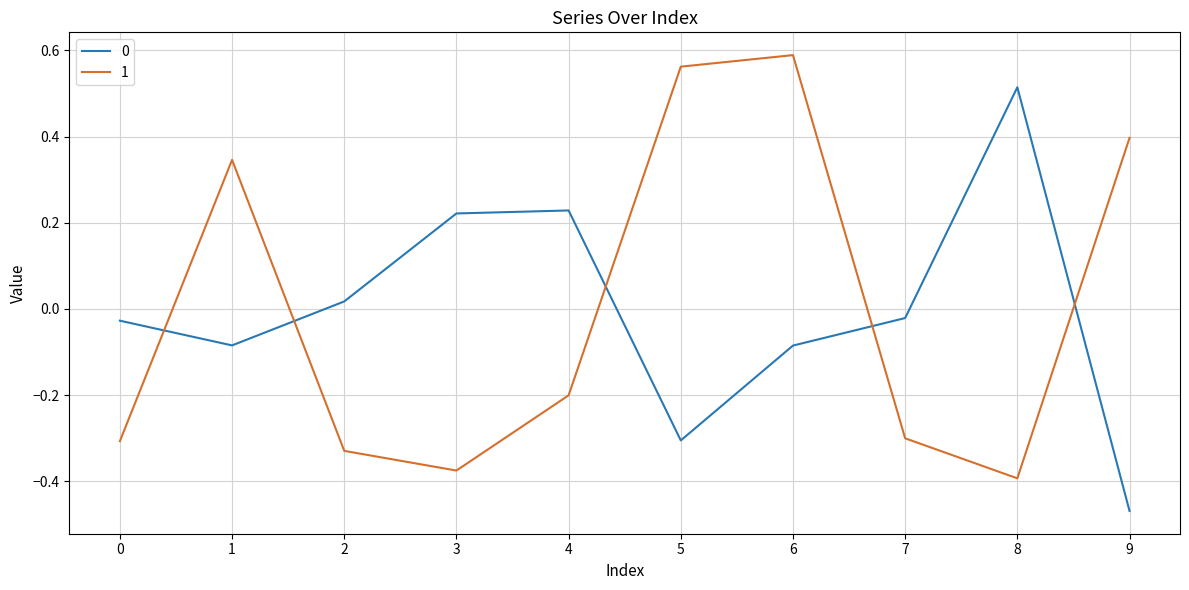

What is the difference between the second highest and second lowest values in the 1 series?

0.9